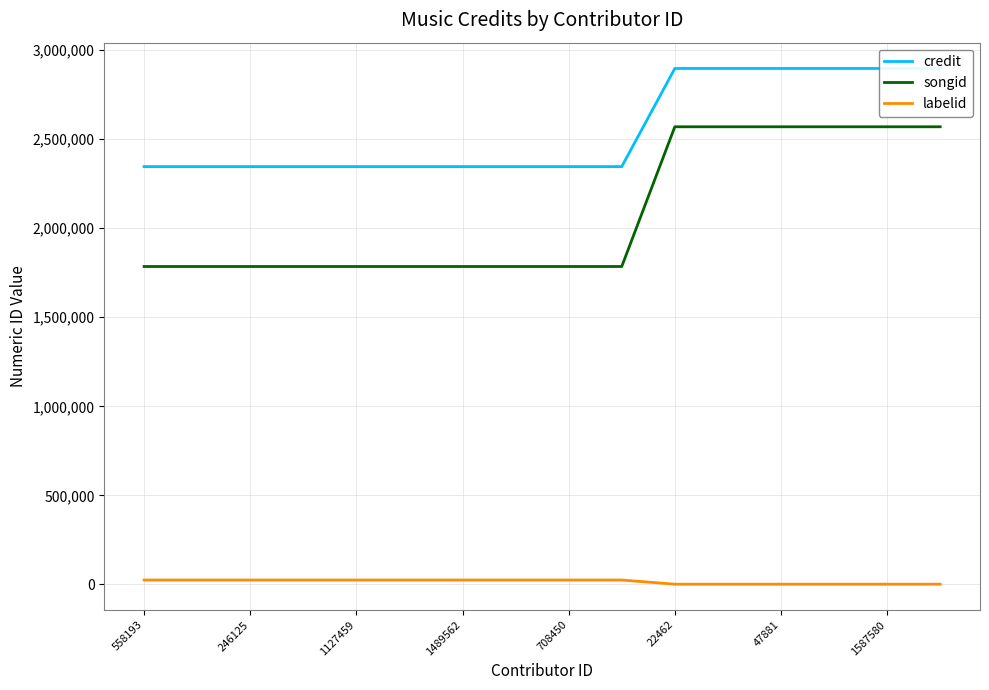

Is it true that songid equals 2843022 at 708450?

False